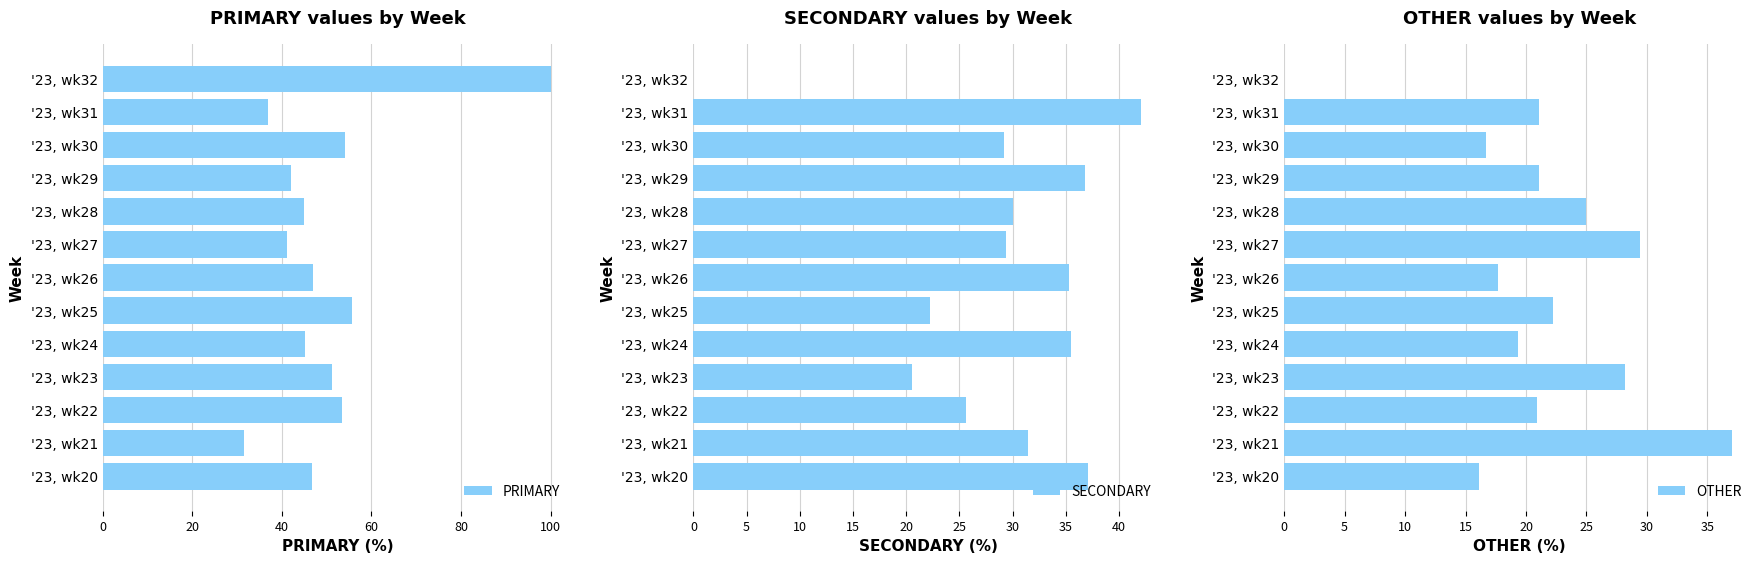

The value of PRIMARY at '23, wk24 is 79.1. True or false?

False